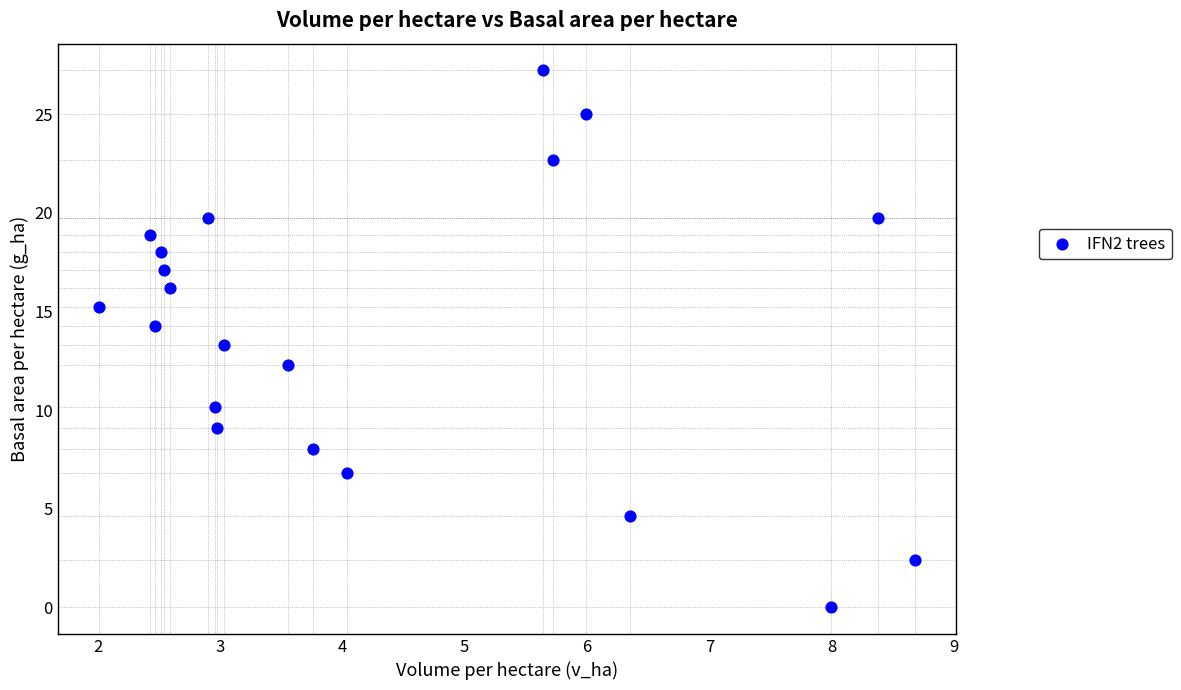

What is the range of X values (max minus min)?

6.7